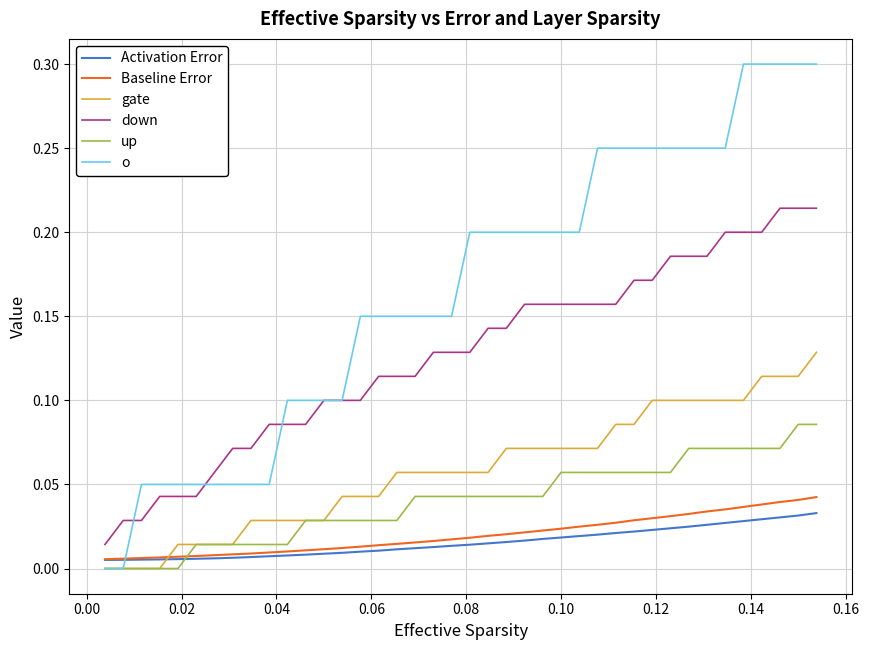

What is the greatest value displayed?

0.3